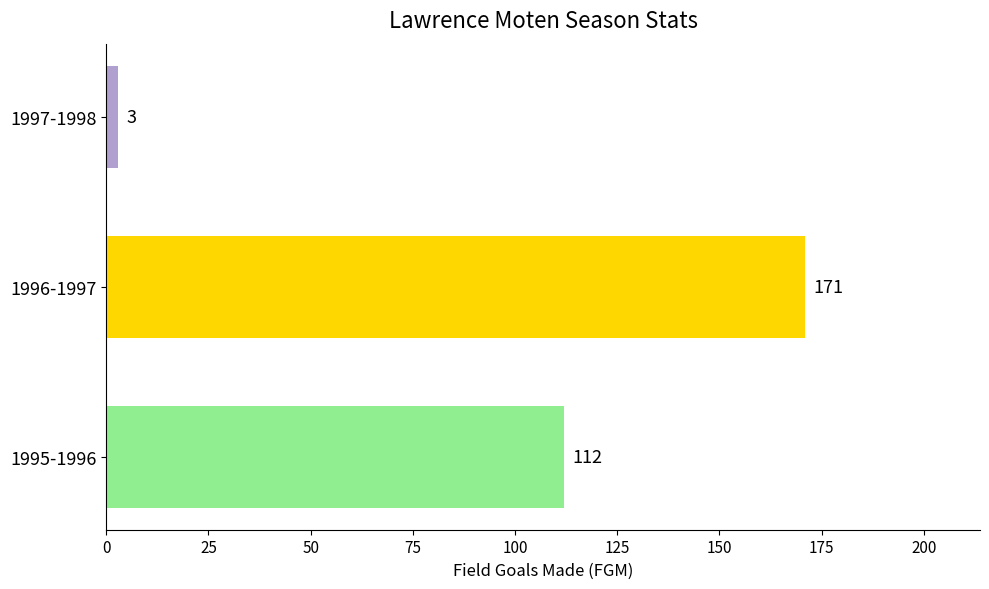

How many values are between 3 and 171?

3